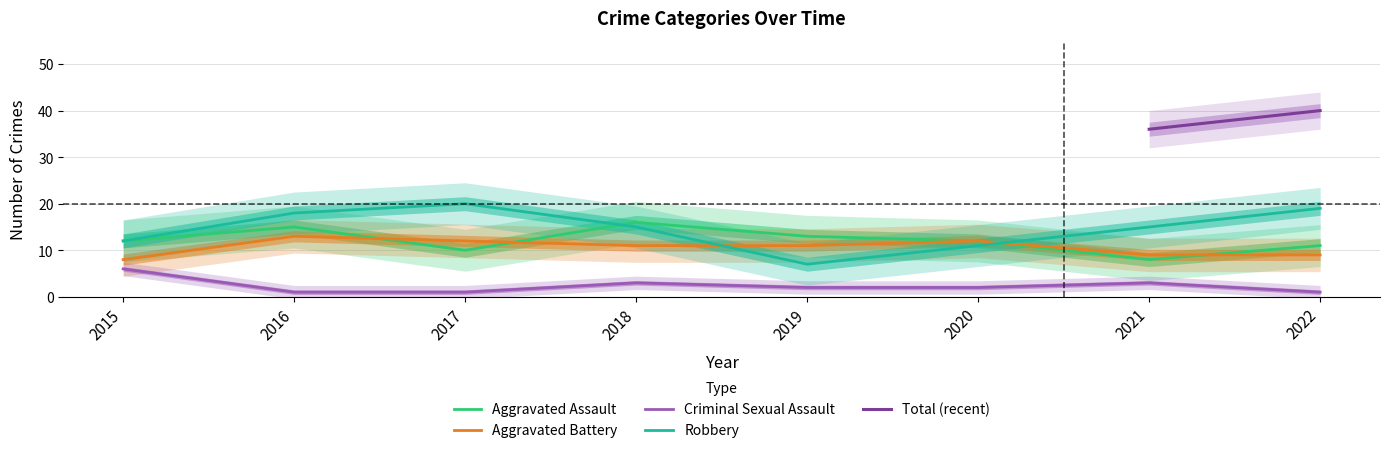

Is the value of Aggravated Battery at 2016 greater than the value of Criminal Sexual Assault at 2018?

Yes